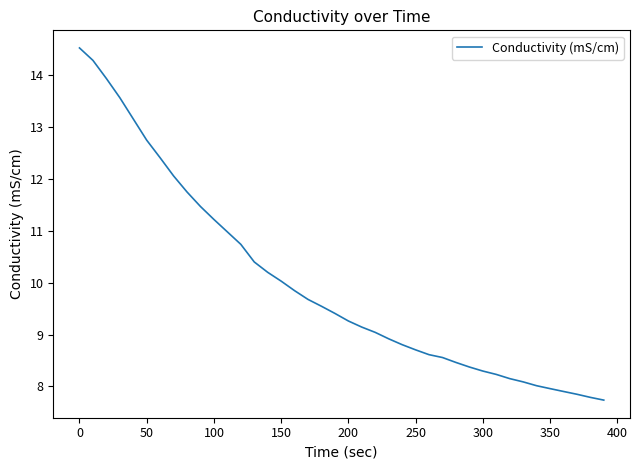

What is the minimum value shown in the chart?

7.7